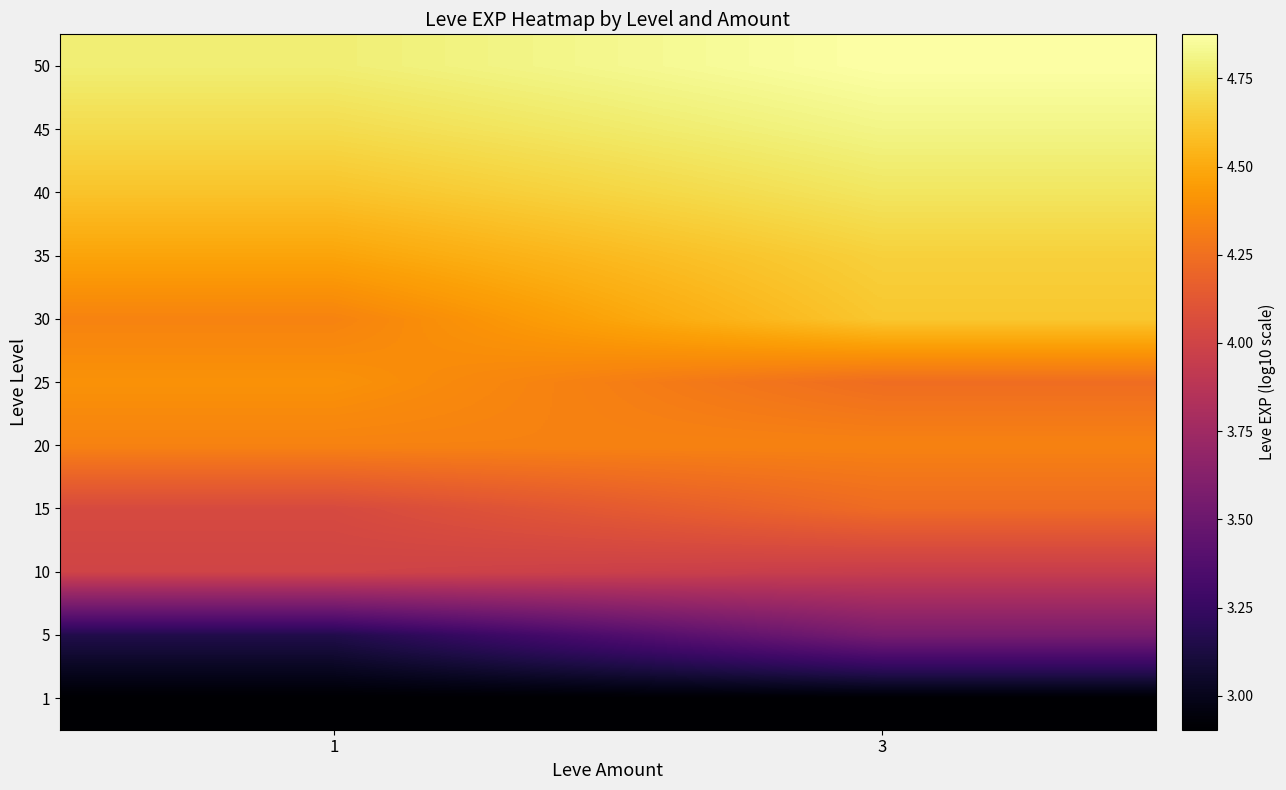

Reading left to right, extract all data points from this chart.

1: 1=2.9	3=2.9
5: 1=3.2	3=3.6
10: 1=4.0	3=4.0
15: 1=4.0	3=4.2
20: 1=4.3	3=4.3
25: 1=4.4	3=4.2
30: 1=4.3	3=4.6
35: 1=4.5	3=4.7
40: 1=4.6	3=4.7
45: 1=4.7	3=4.8
50: 1=4.8	3=4.9